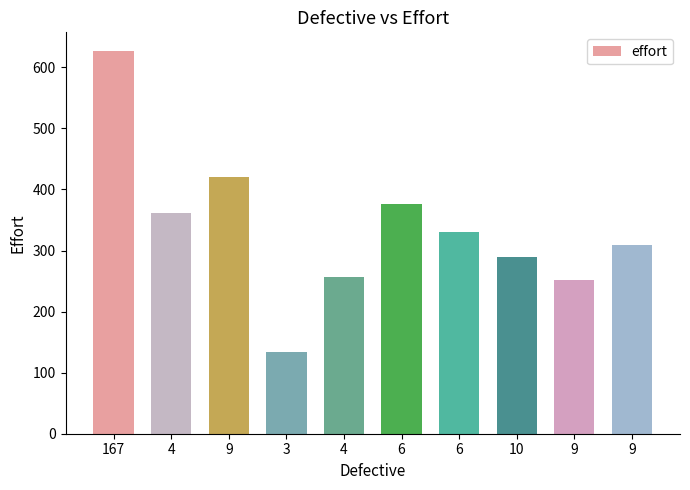

How many data points are above 330?

5